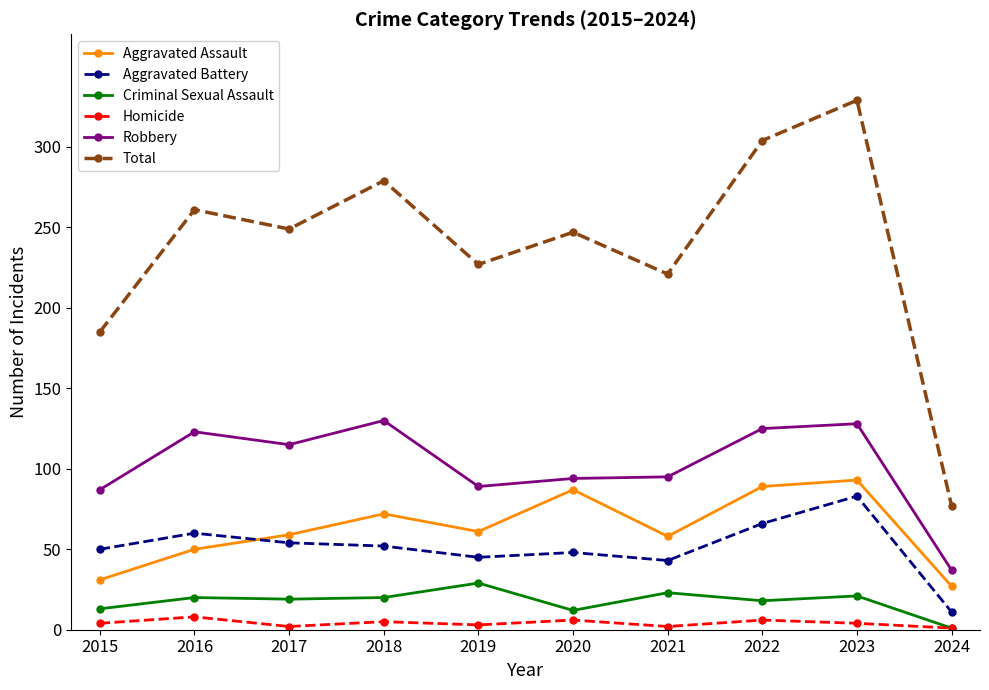

True or false: Criminal Sexual Assault has more than 0 interior local peaks.

True